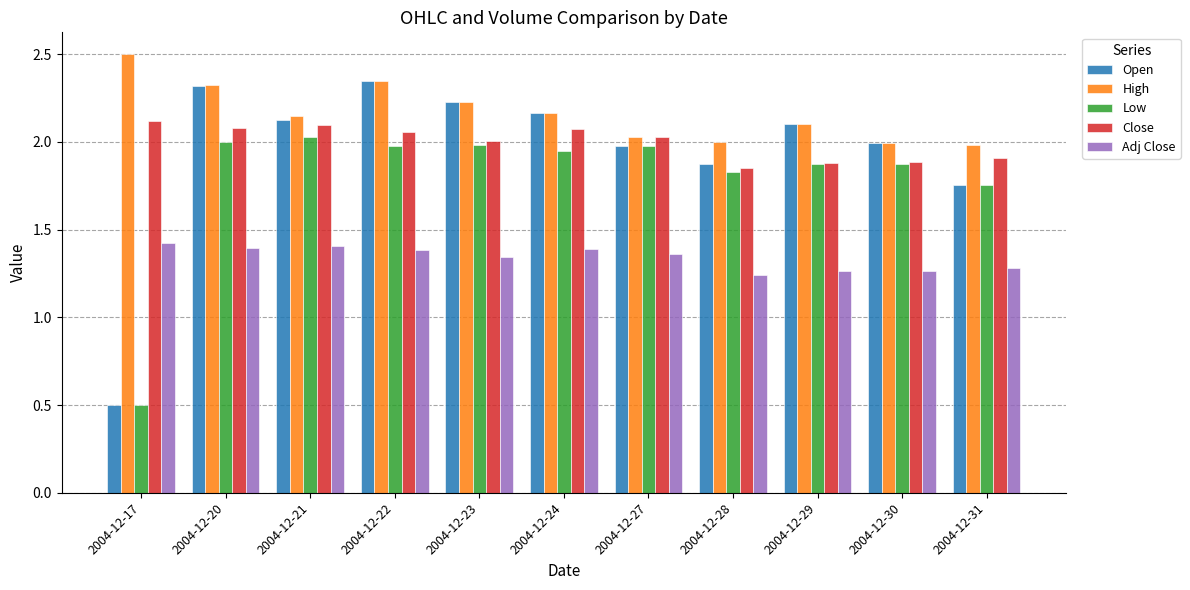

How many data points does each series have?

11